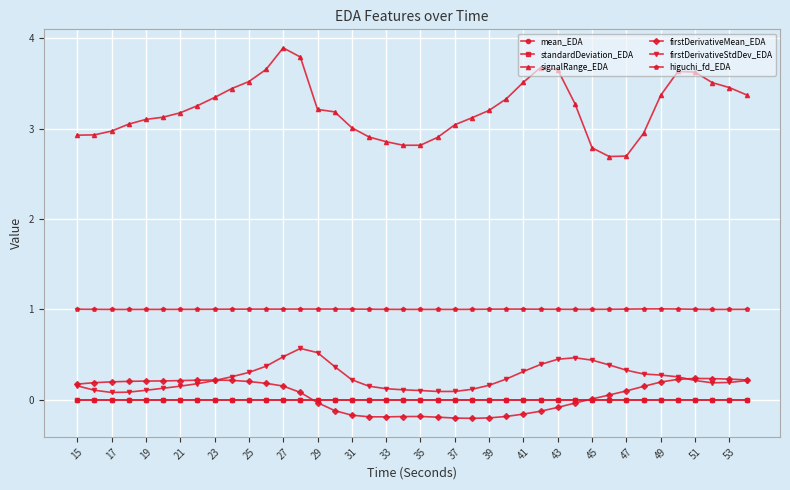

What is the minimum value for signalRange_EDA?

2.7